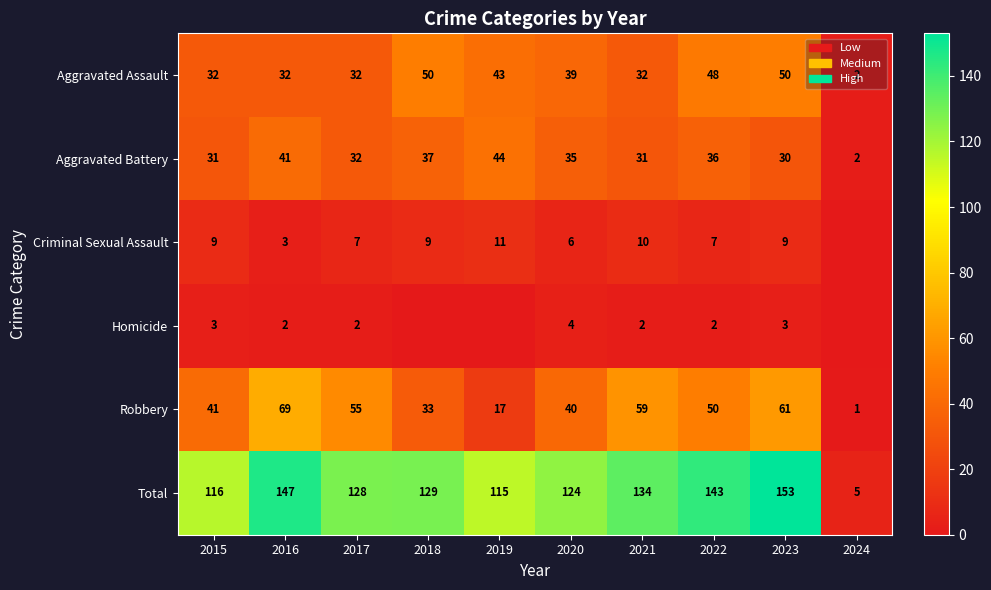

Which series has the widest spread of values?

Total